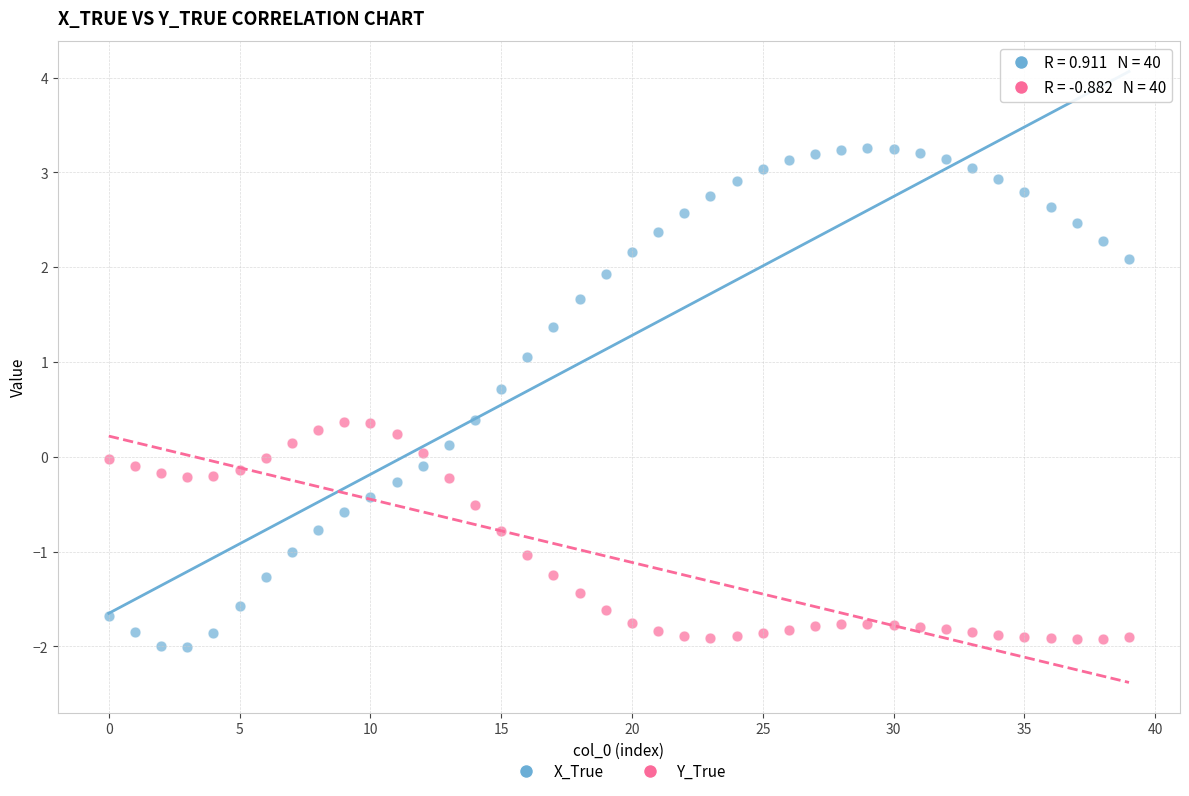

Which series reaches the maximum Y coordinate?

X_True